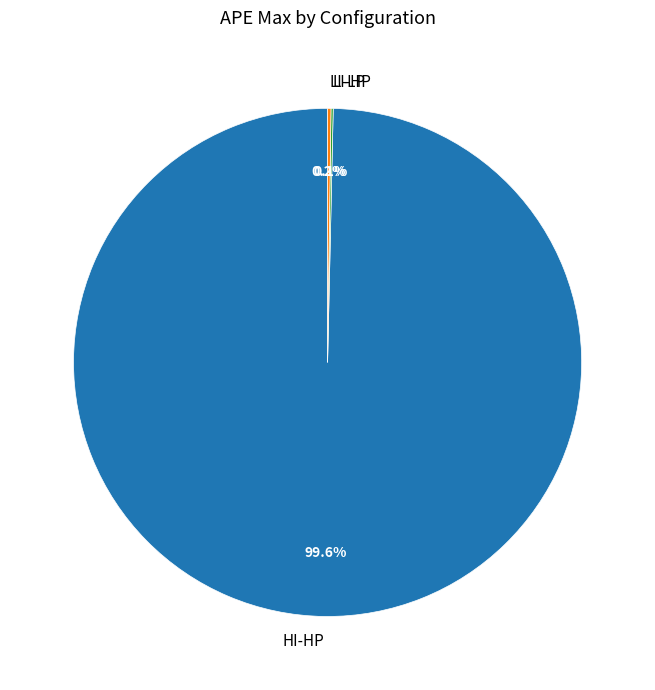

Which slice is the largest?

HI-HP